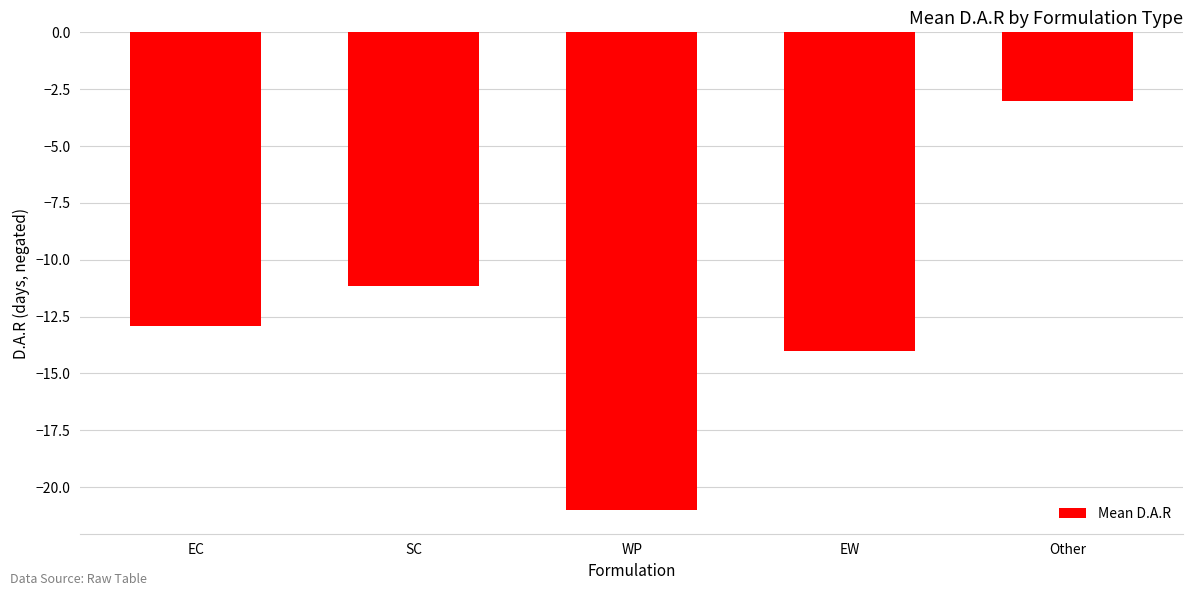

What is the difference between the second highest and minimum values?

9.8